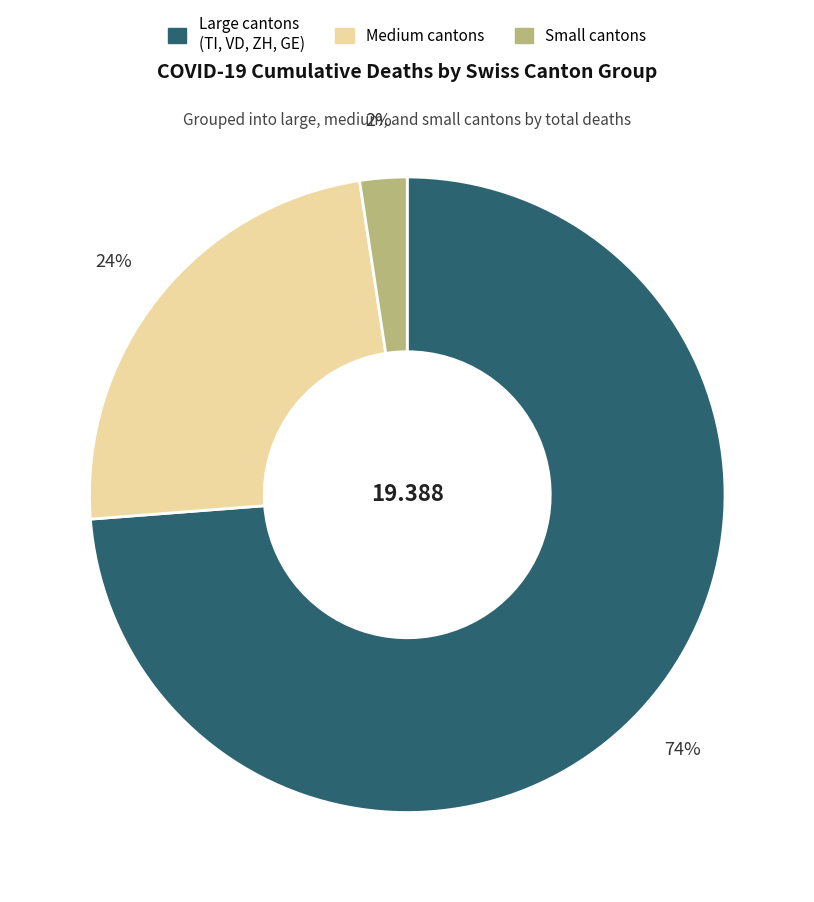

Rank the categories by value from highest to lowest.

Large cantons (TI, VD, ZH, GE), Medium cantons, Small cantons